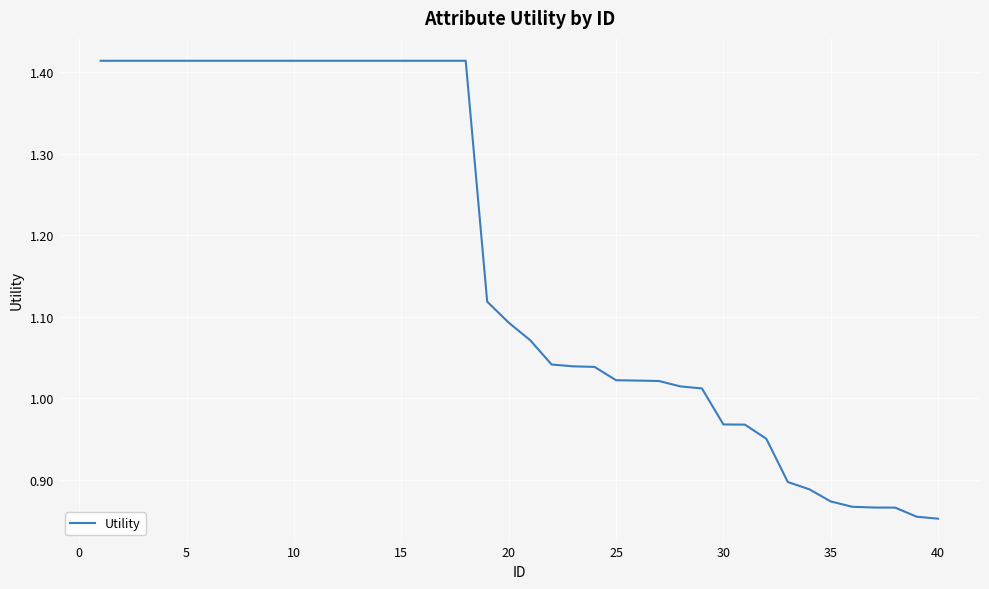

What is the difference between the maximum and minimum values?

0.6